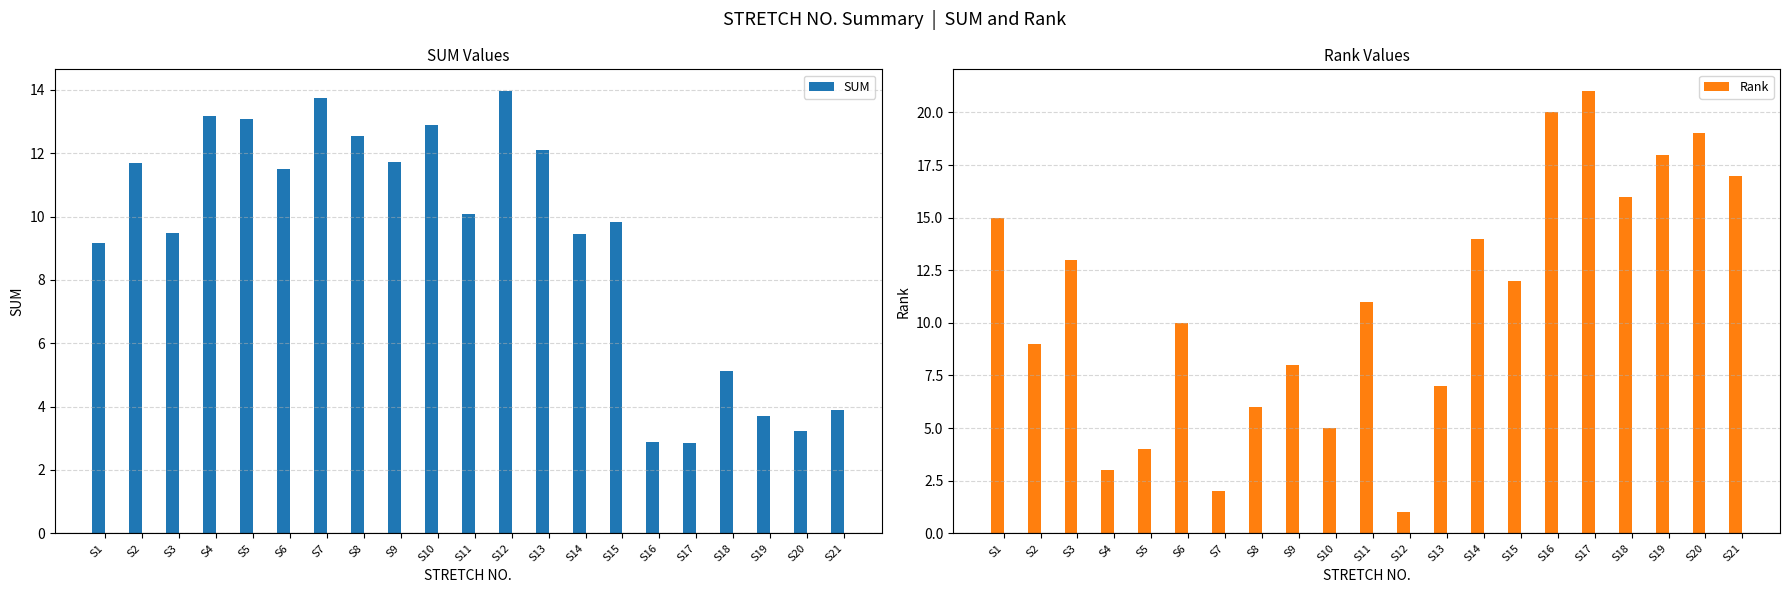

What is the highest value of the Rank series?

21